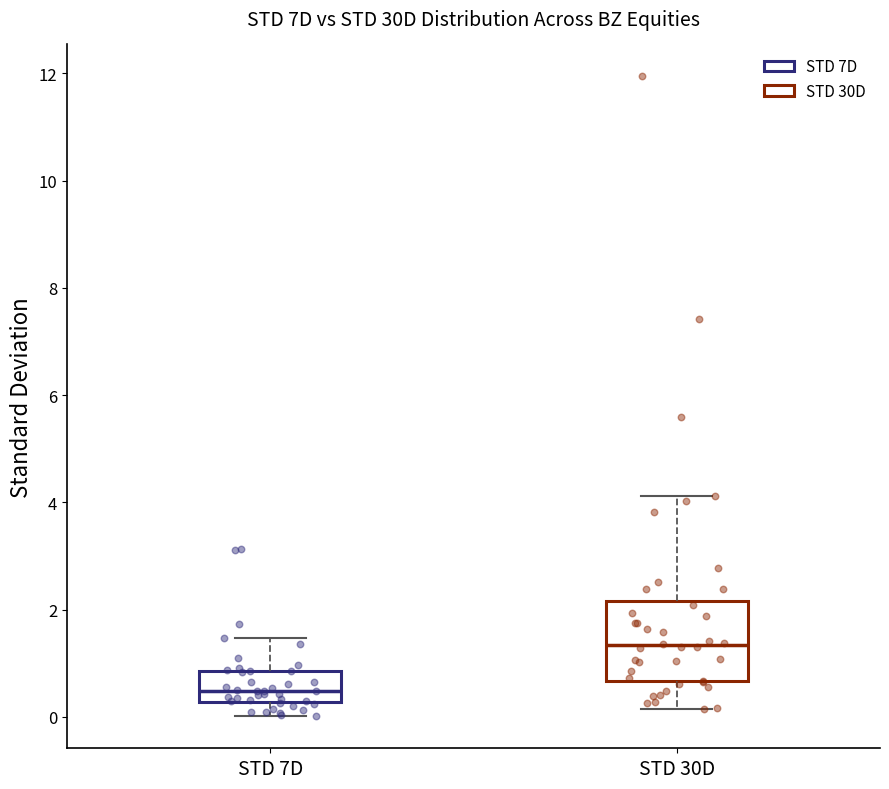

Where does the median line of the box for STD 7D sit on the y-axis? The values are not printed on the chart, so give them approximately, as read against the axis.

0.4